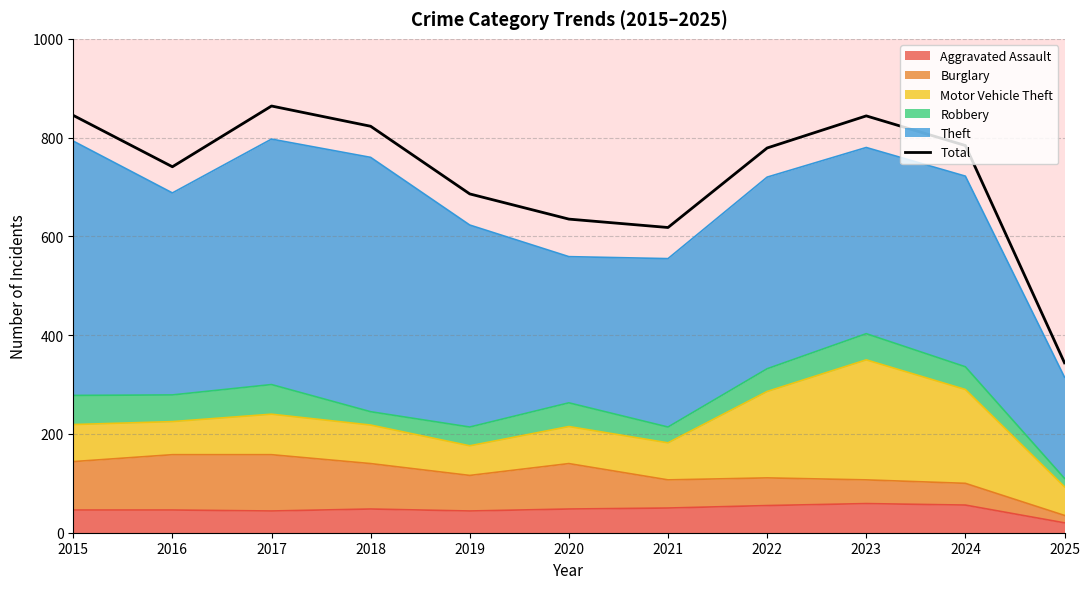

At which label does the data first exceed 779?

2015